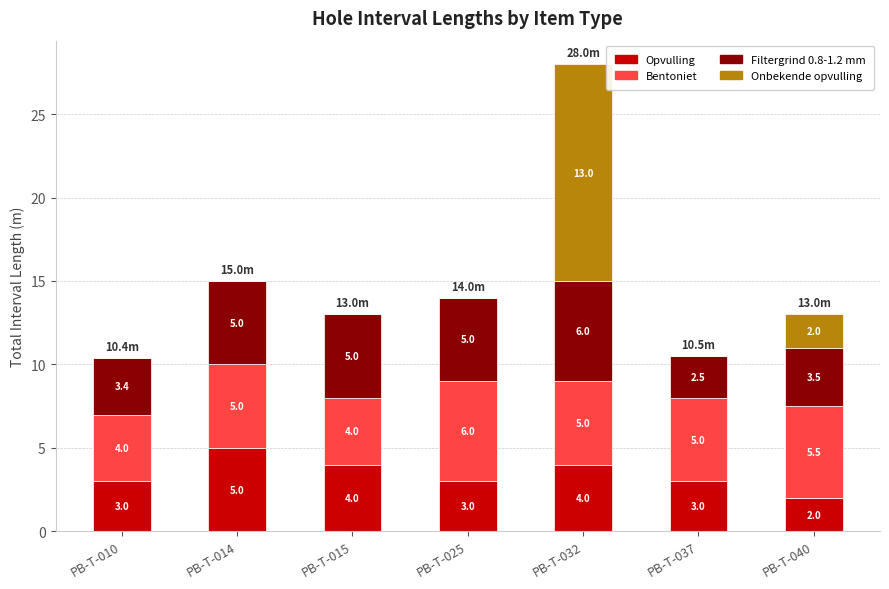

At which category is the sum across all series the highest?

PB-T-032